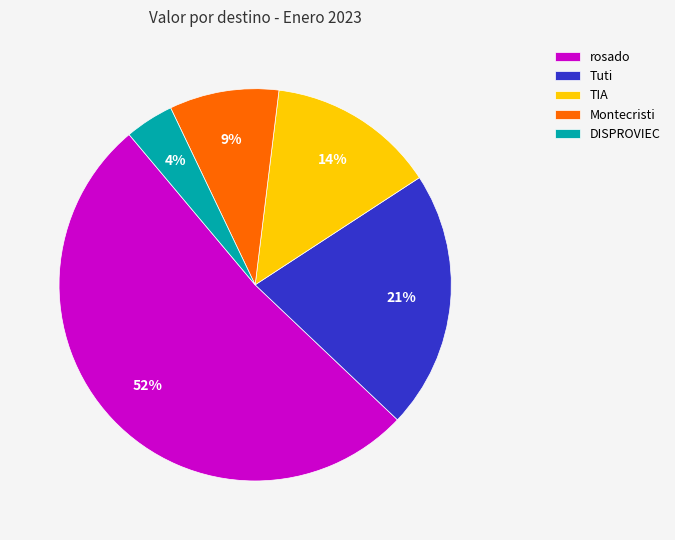

Which category has the biggest portion of the pie?

rosado